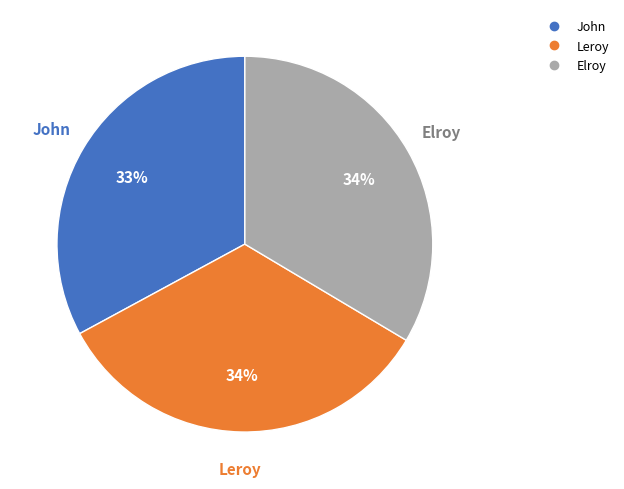

The John slice represents 25% of the pie. True or false?

False